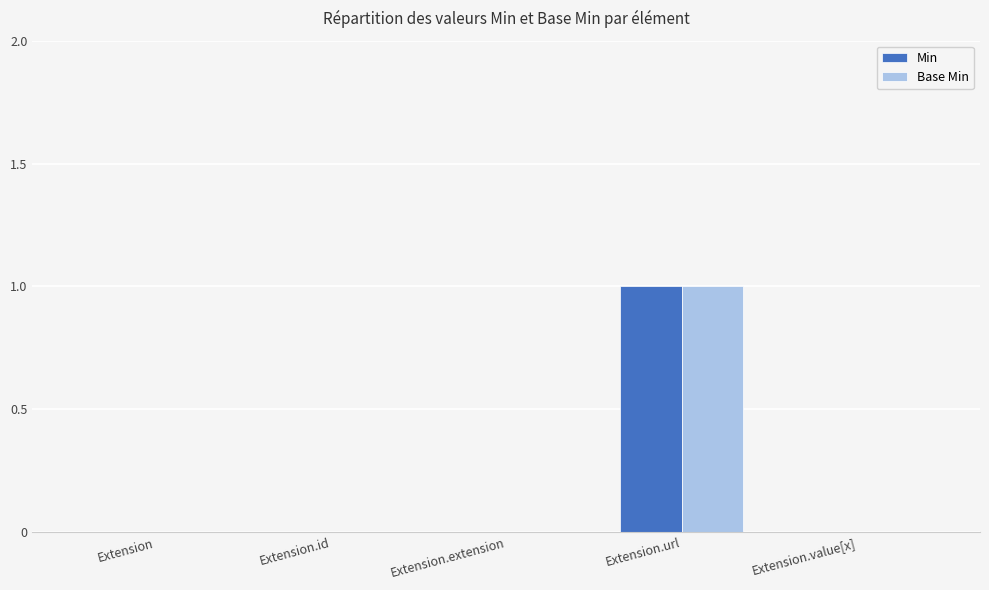

At which category is the sum across all series the highest?

Extension.url